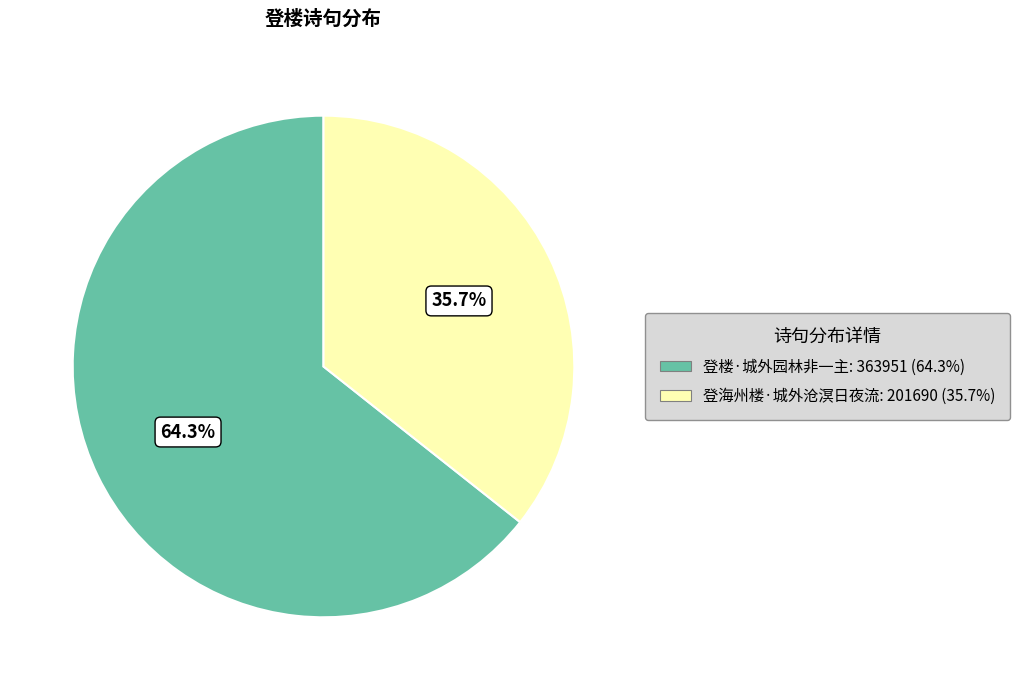

Is 登海州楼·城外沧溟日夜流 the majority of the pie?

No